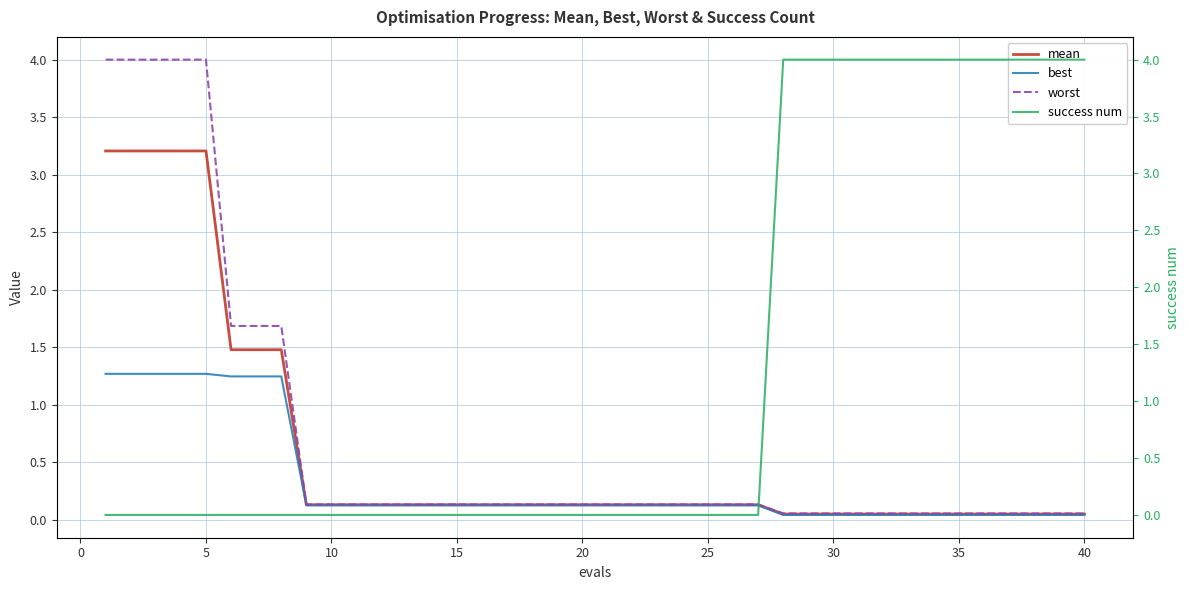

Which series has the largest total across all categories?

success num